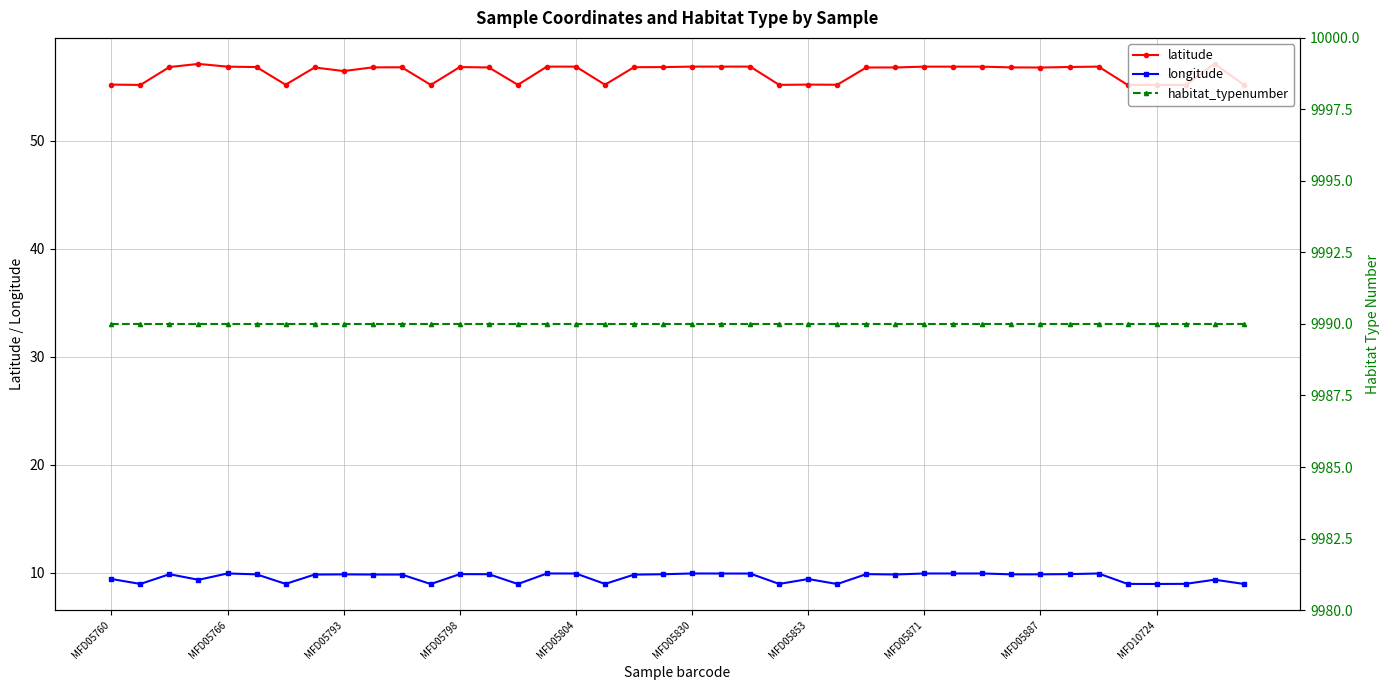

In latitude, how many points are lower than both neighbors (excluding endpoints)?

11